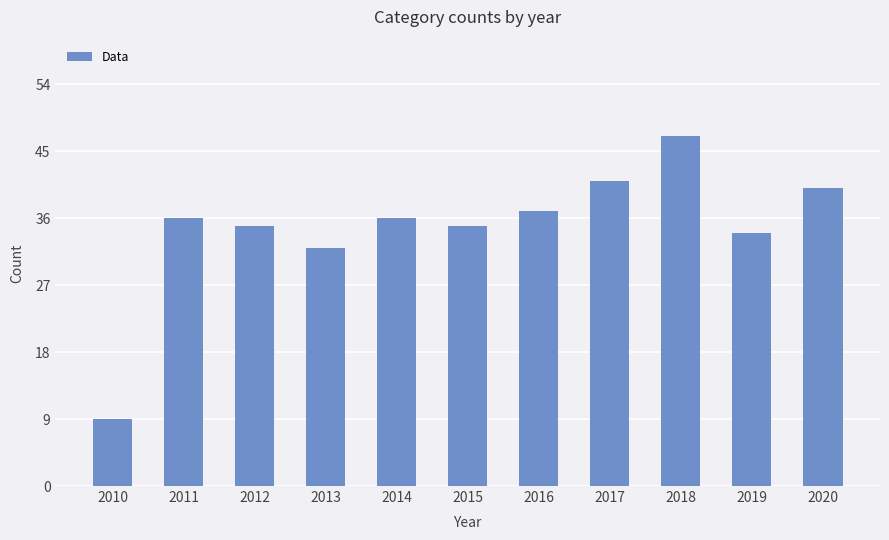

How many distinct data groups are displayed?

1